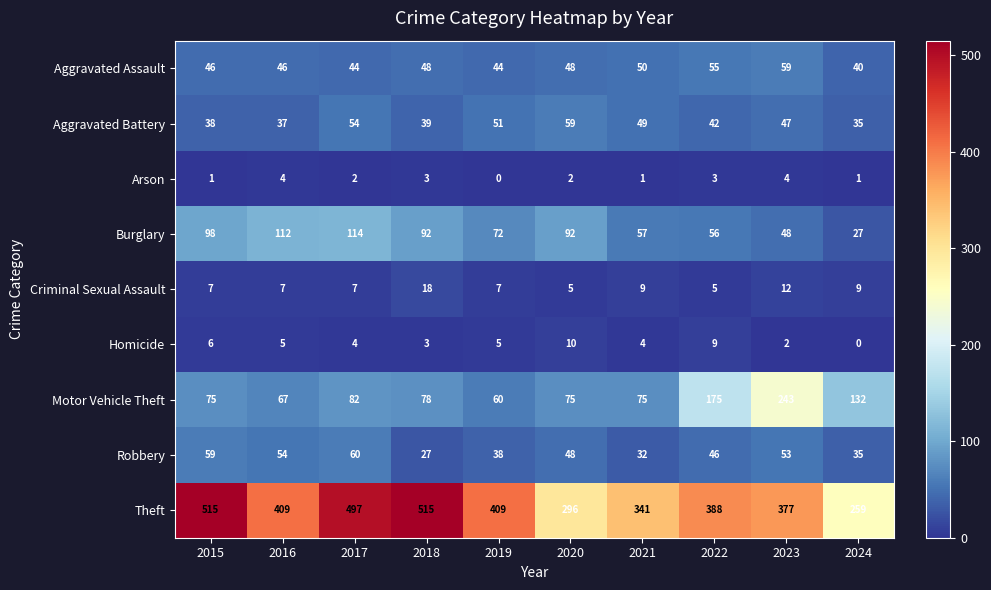

At which category is the sum across all series the highest?

2017